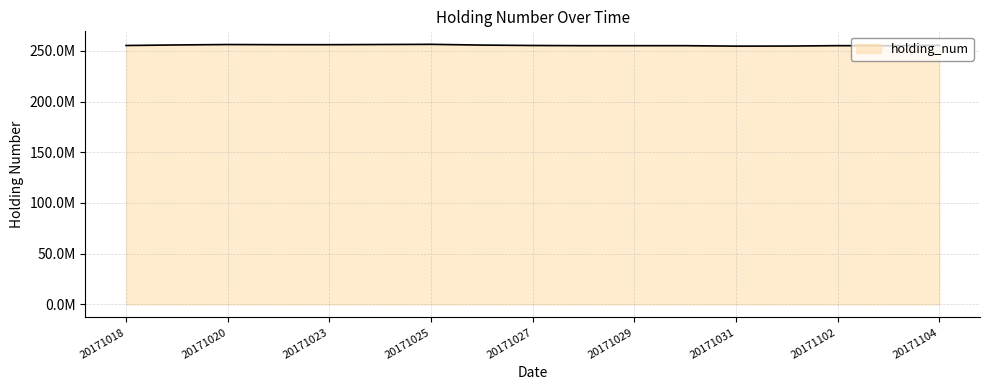

Which category has the highest value across all series?

20171025